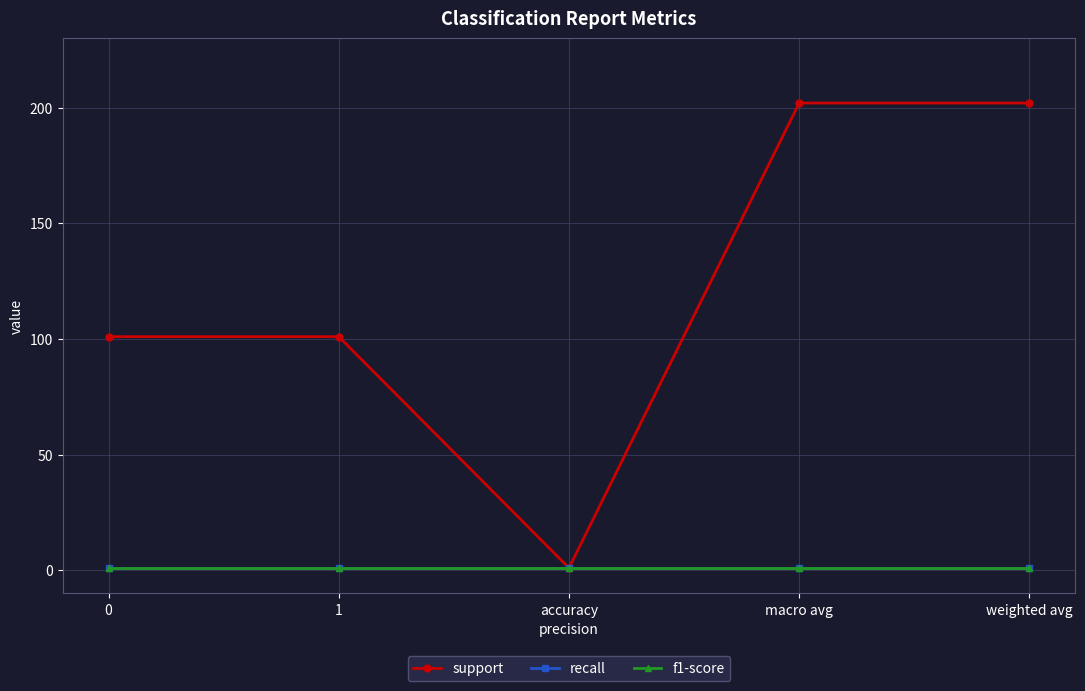

How many lines are shown in the chart?

3